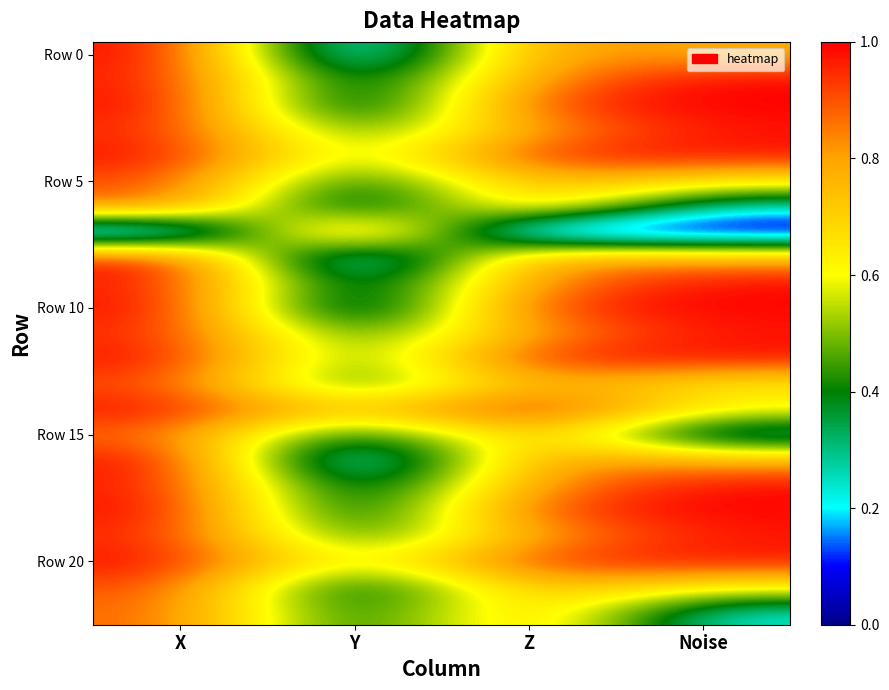

Between Y and Z, which is larger?

Z